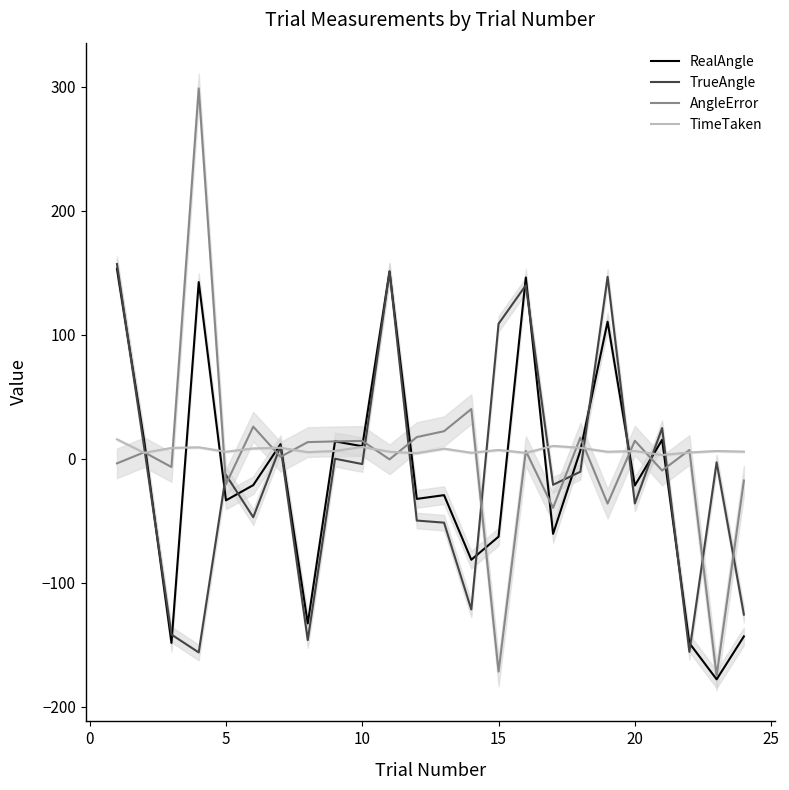

What is the minimum value for RealAngle?

-177.9